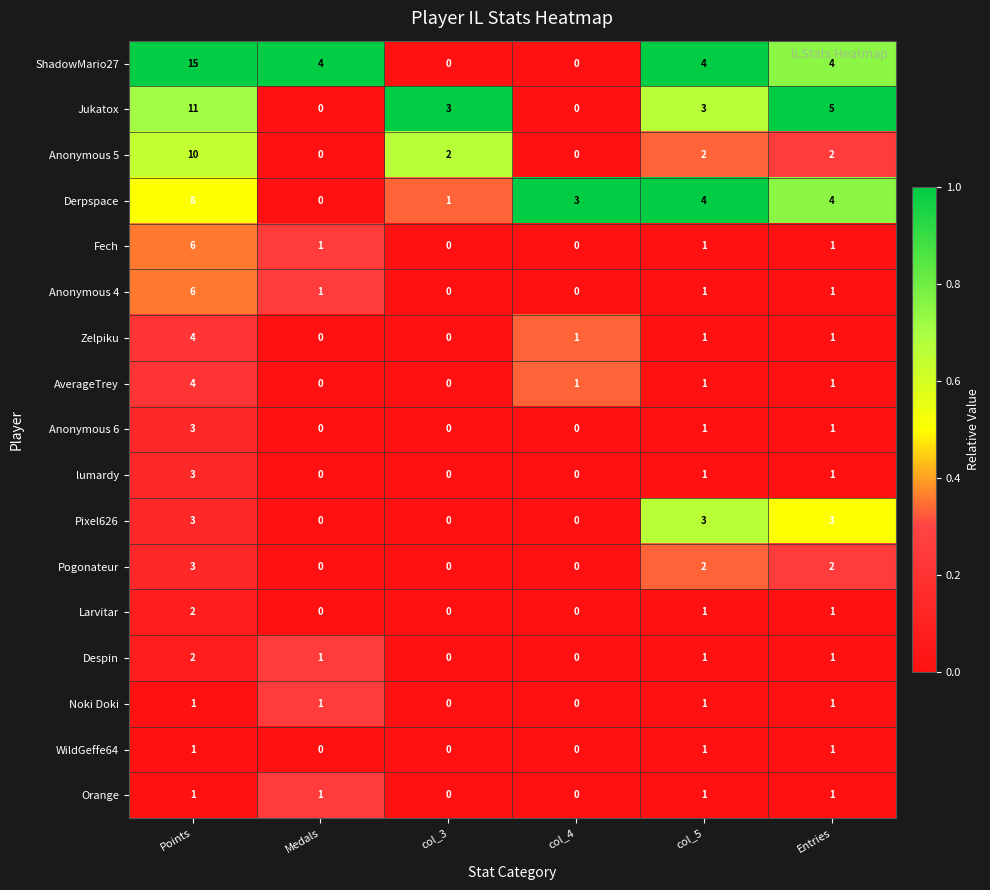

What is the greatest value displayed?

15